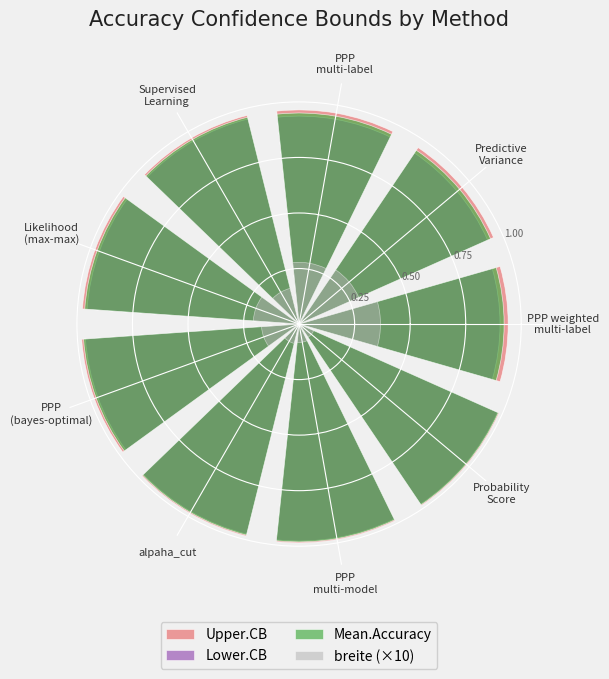

At which category does the chart reach its minimum across all series?

Probability
Score